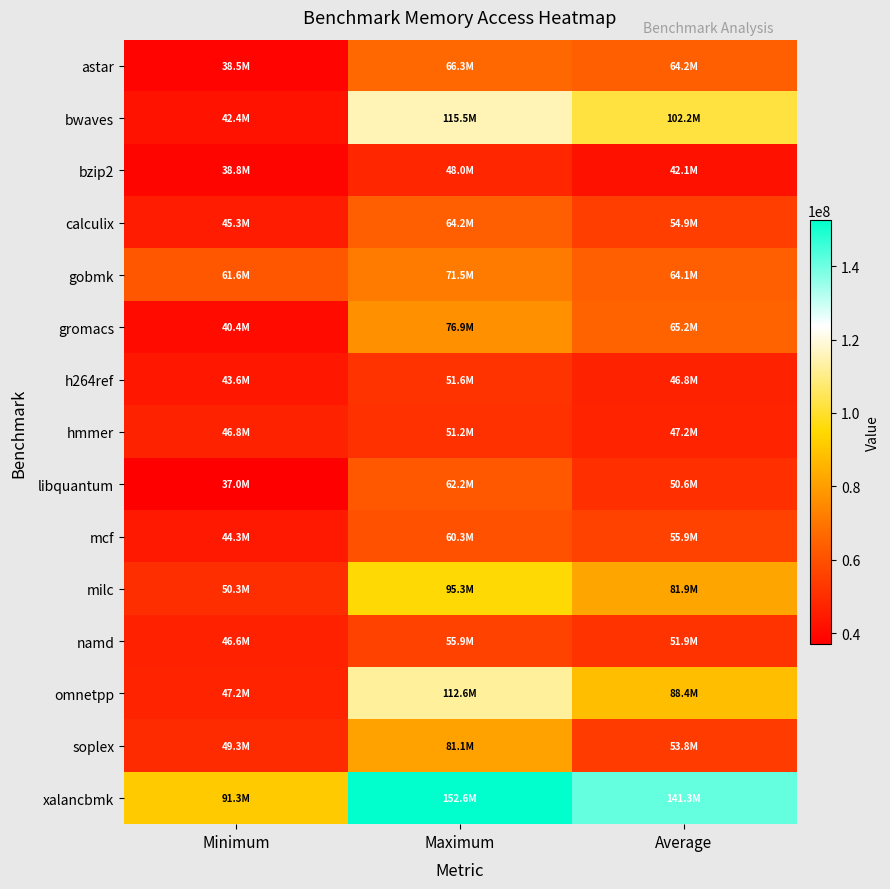

Which series has the widest spread of values?

bwaves